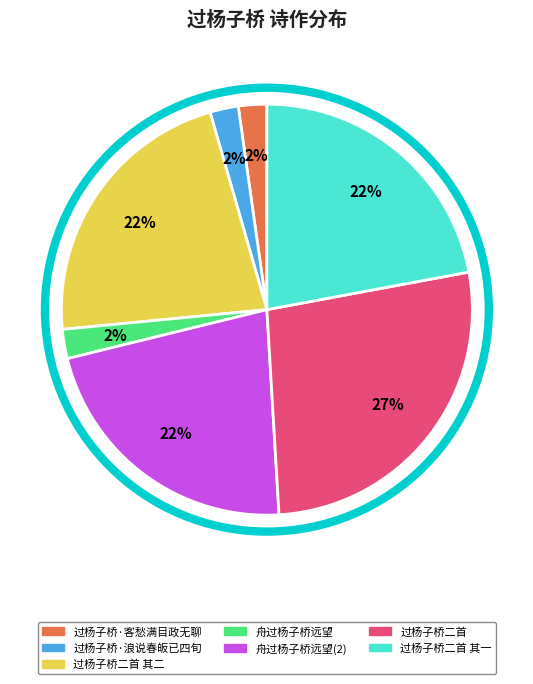

To the nearest percent, what is the difference between the largest and smallest slice percentages?

25%